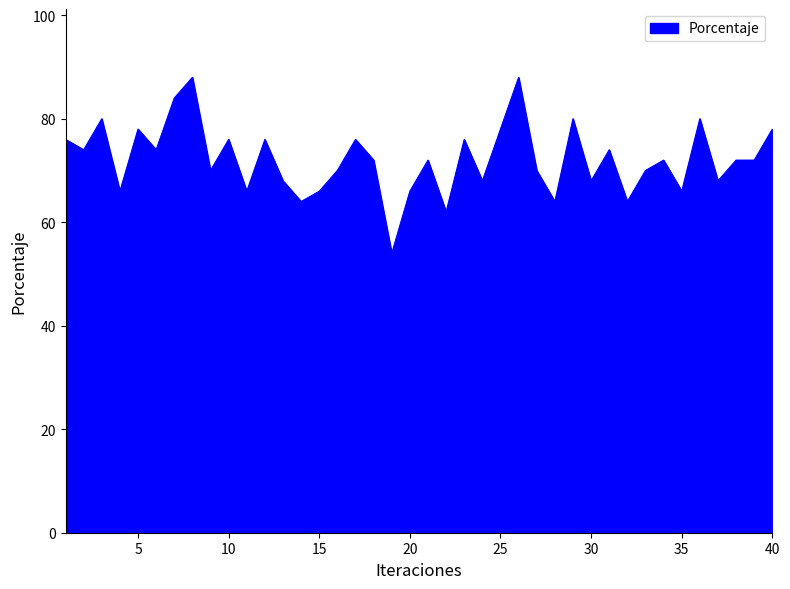

Reading left to right, extract all data points from this chart.

76	74	80	66	78	74	84	88	70	76	66	76	68	64	66	70	76	72	54	66	72	62	76	68	78	88	70	64	80	68	74	64	70	72	66	80	68	72	72	78